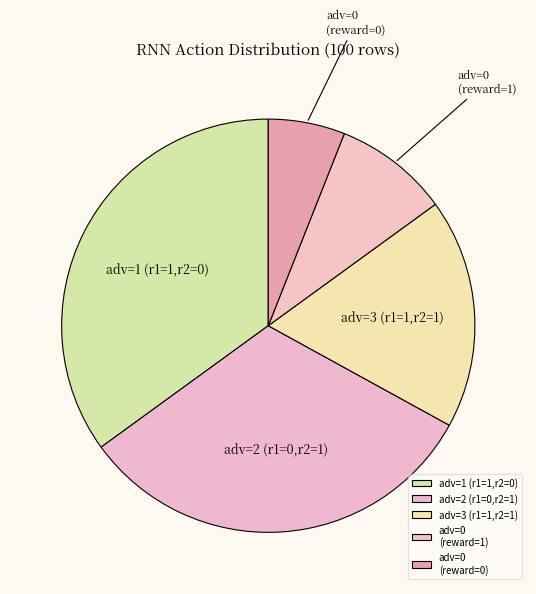

Between adv=3 (r1=1,r2=1) and adv=2 (r1=0,r2=1), which is larger?

adv=2 (r1=0,r2=1)